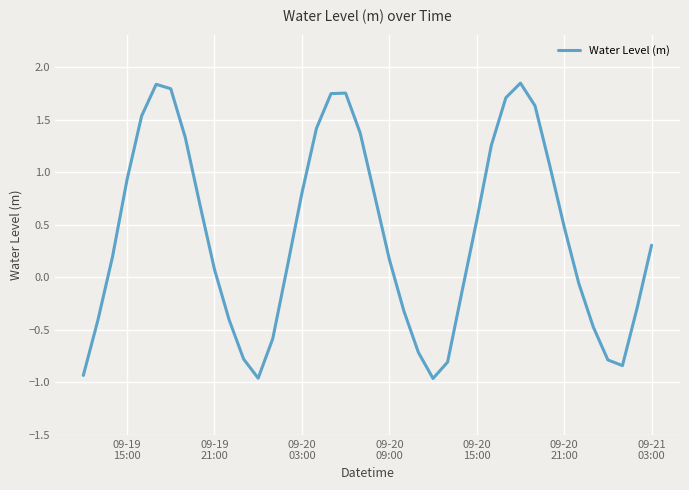

How many lines are shown in the chart?

1